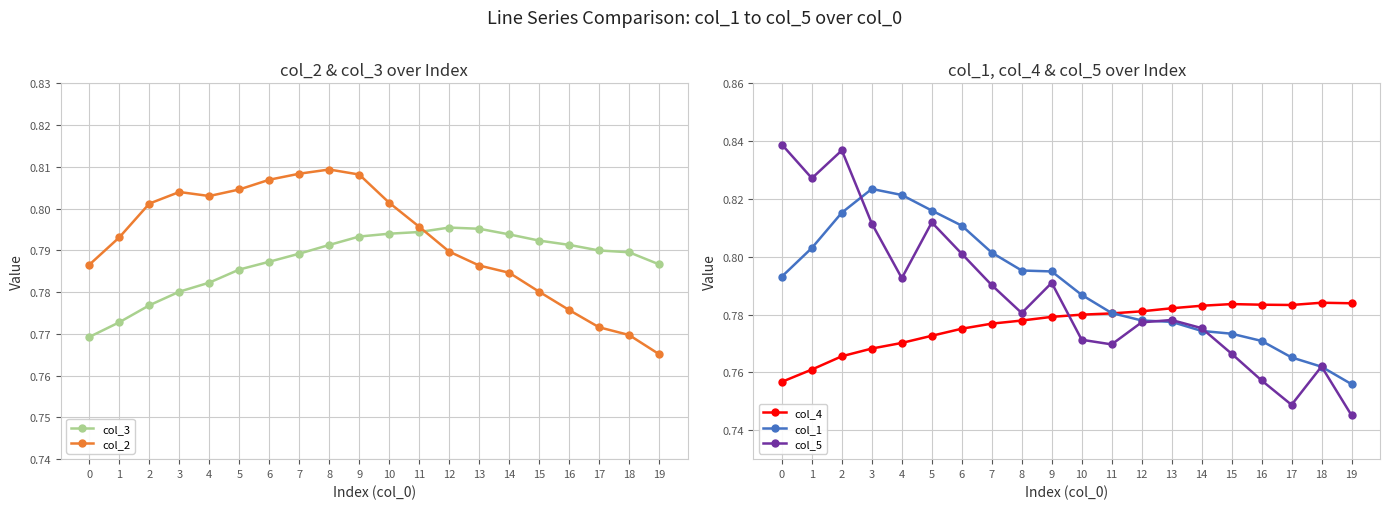

What is the sum of all col_4 values?

15.5